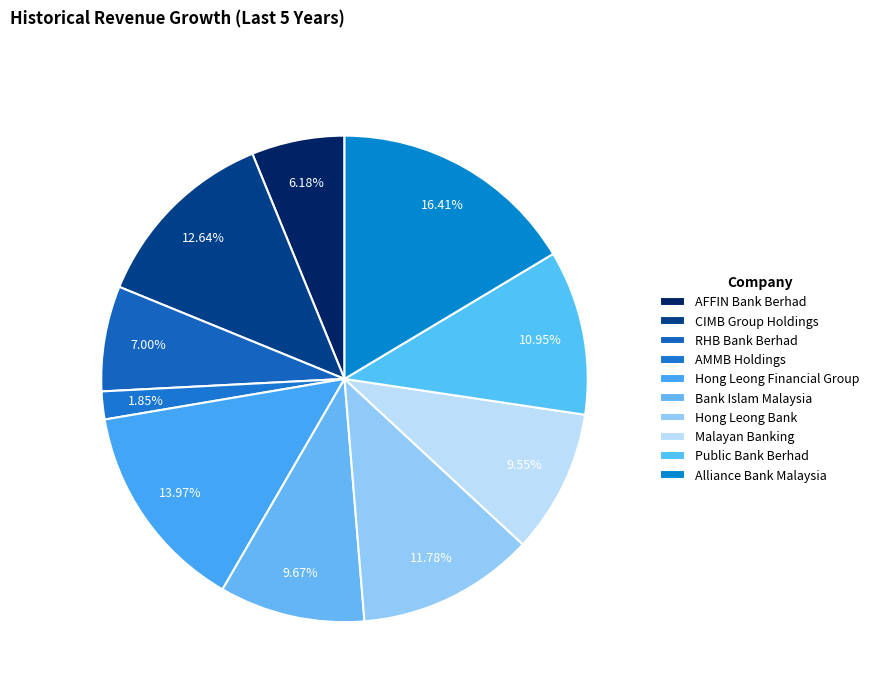

Count the number of slices in the pie.

10